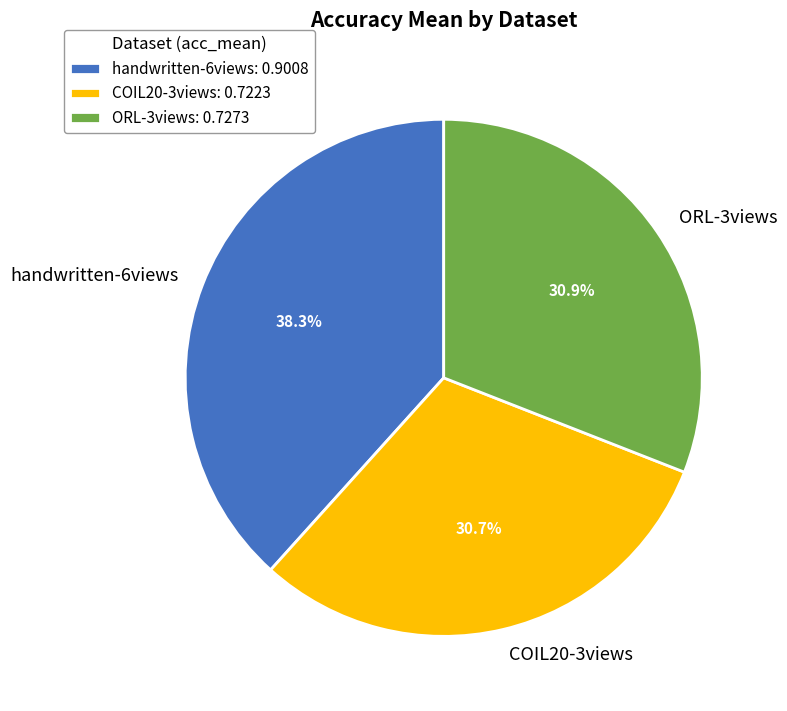

To the nearest percent, what is the combined percentage of handwritten-6views and ORL-3views?

69%